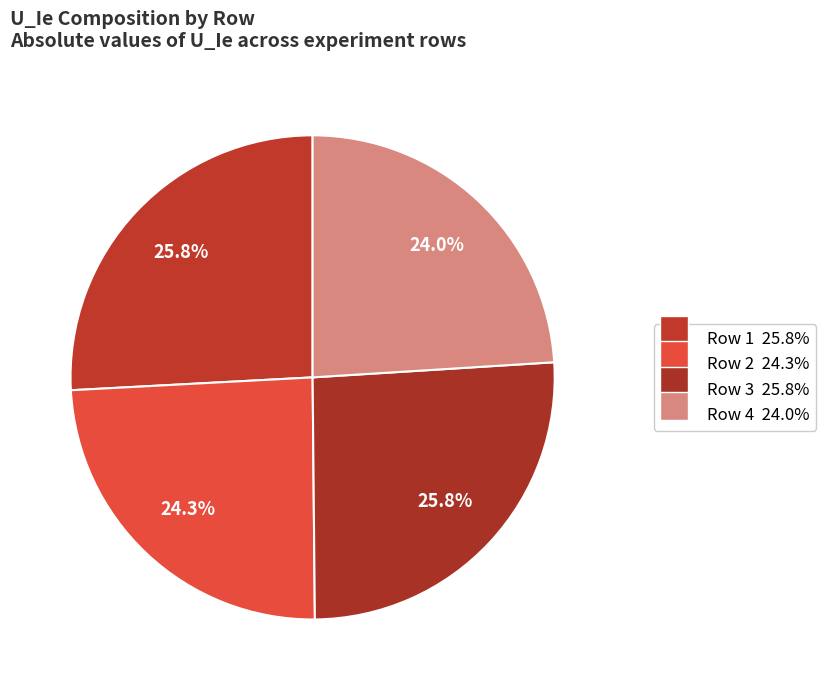

How many segments does this pie chart have?

4